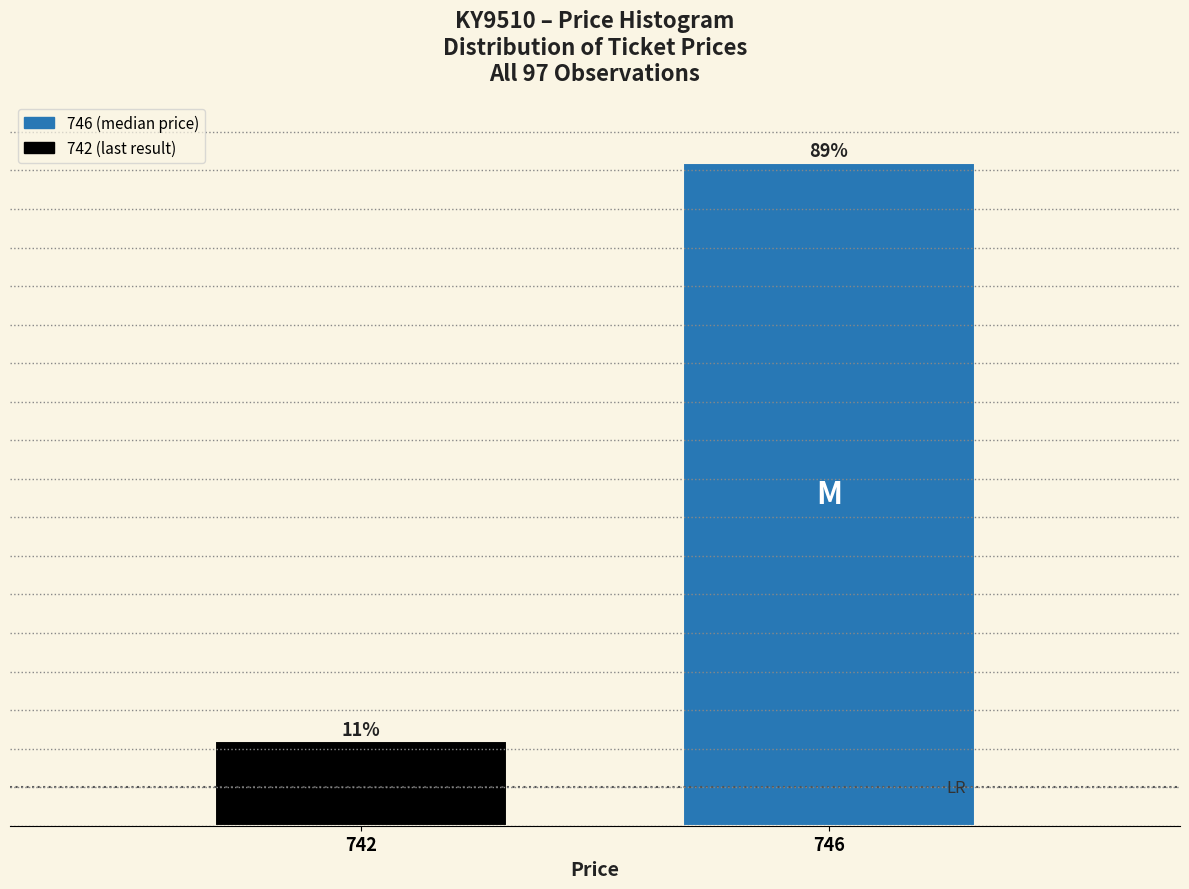

Rank the categories by value from highest to lowest.

746, 742